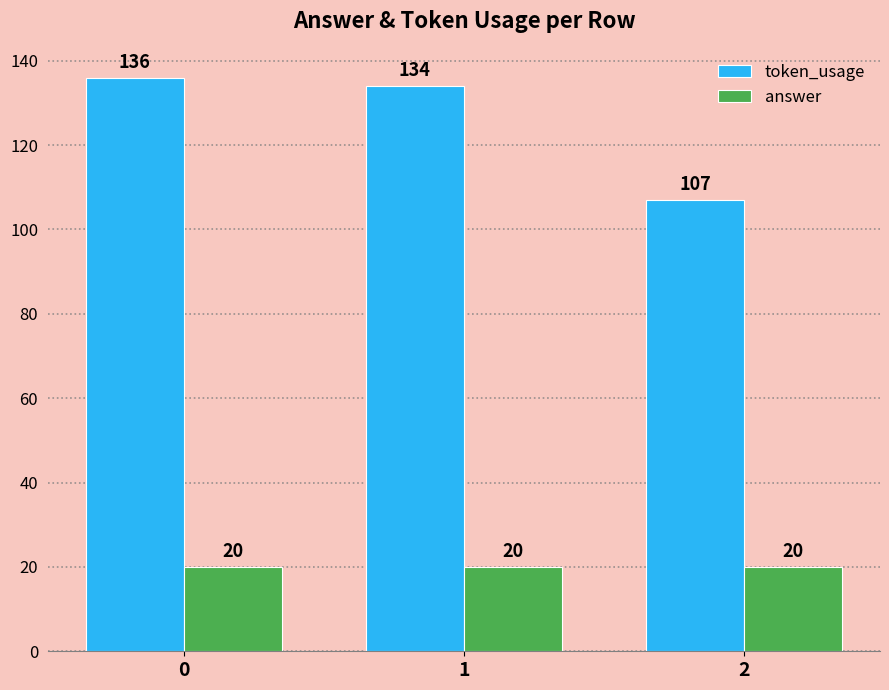

What is the value of the answer bar at the 1st from the left?

20